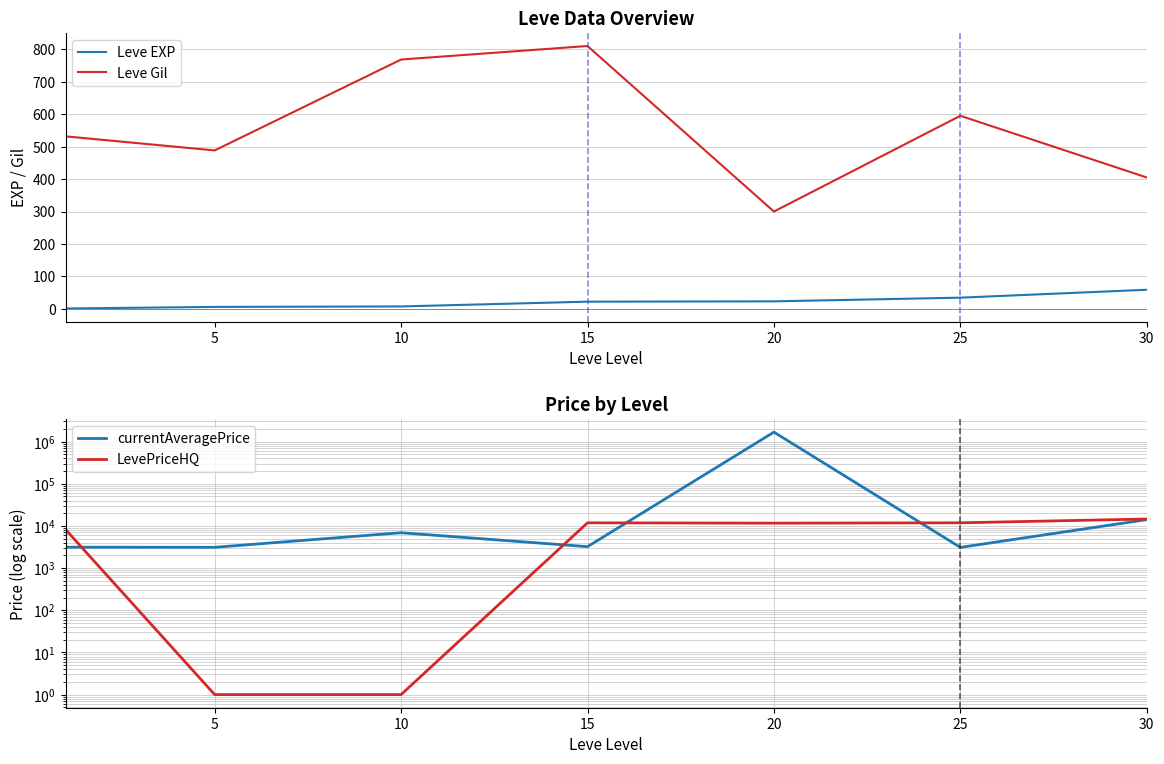

Is it true that Leve EXP equals 23.3 at 20?

True